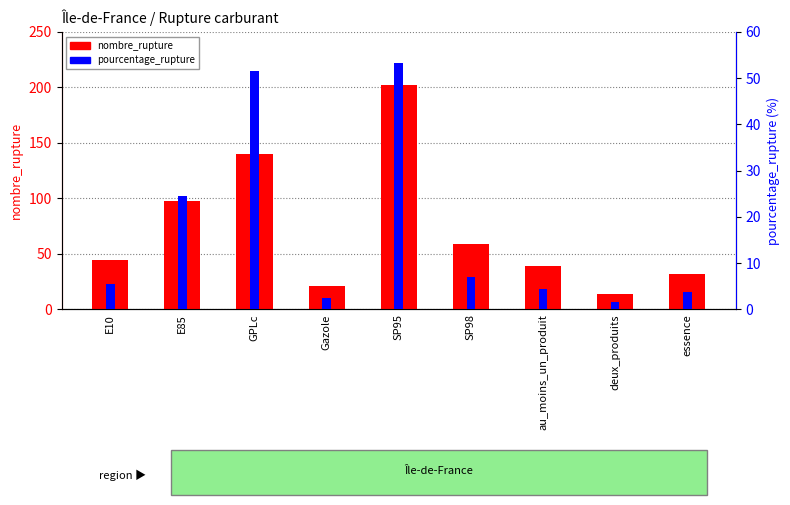

Does the chart contain stacked bars?

No